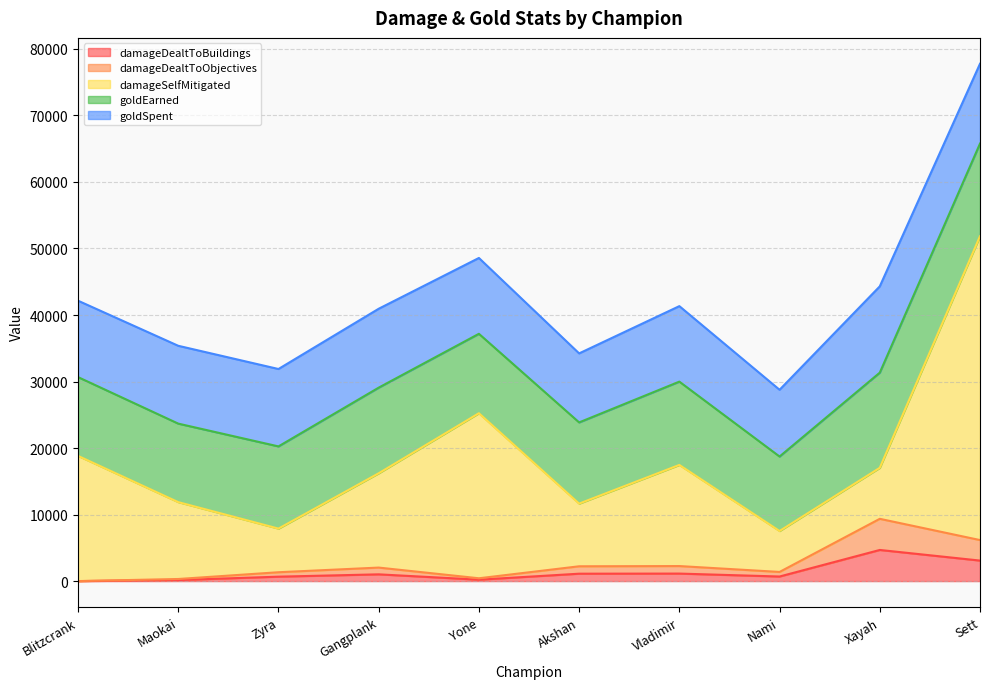

How many categories are shown in the chart?

10